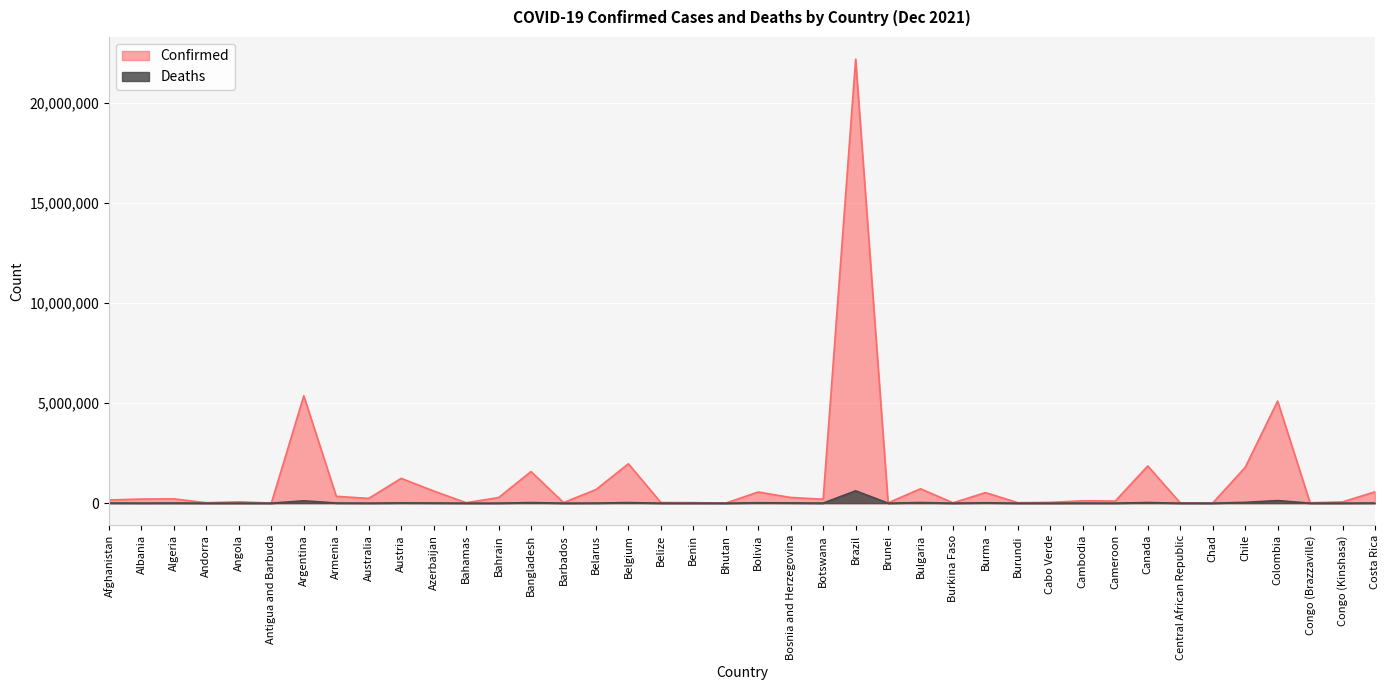

Which series changed the most between Cabo Verde and Chile?

Confirmed